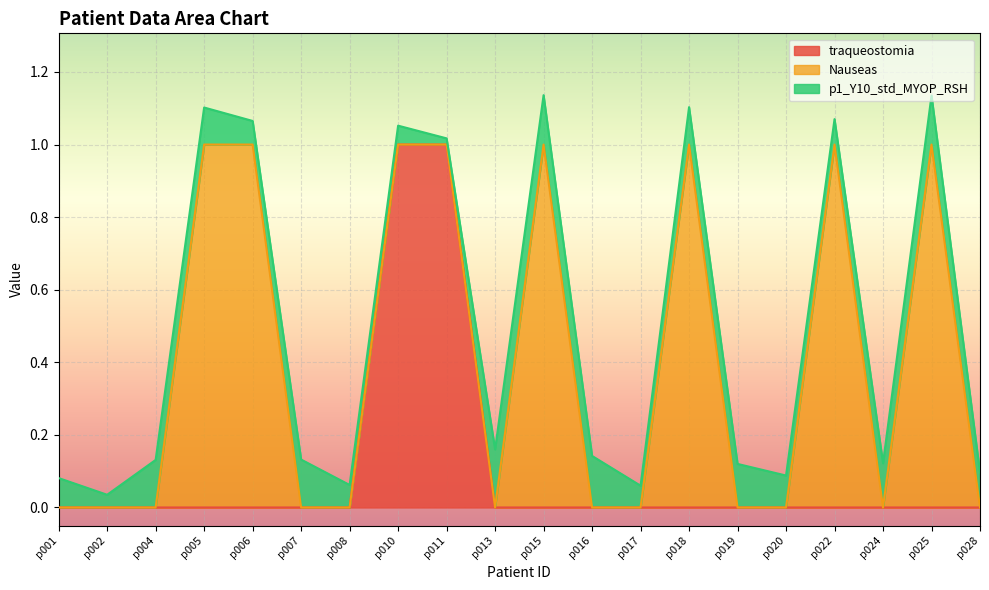

Reading right to left, transcribe all the data shown in this chart.

traqueostomia: 0.0	0.0	0.0	0.0	0.0	0.0	0.0	0.0	0.0	0.0	0.0	1.0	1.0	0.0	0.0	0.0	0.0	0.0	0.0	0.0
Nauseas: 0.0	1.0	0.0	1.0	0.0	0.0	1.0	0.0	0.0	1.0	0.0	0.0	0.0	0.0	0.0	1.0	1.0	0.0	0.0	0.0
p1_Y10_std_MYOP_RSH: 0.1	0.1	0.1	0.1	0.1	0.1	0.1	0.1	0.1	0.1	0.2	0.0	0.1	0.1	0.1	0.1	0.1	0.1	0.0	0.1